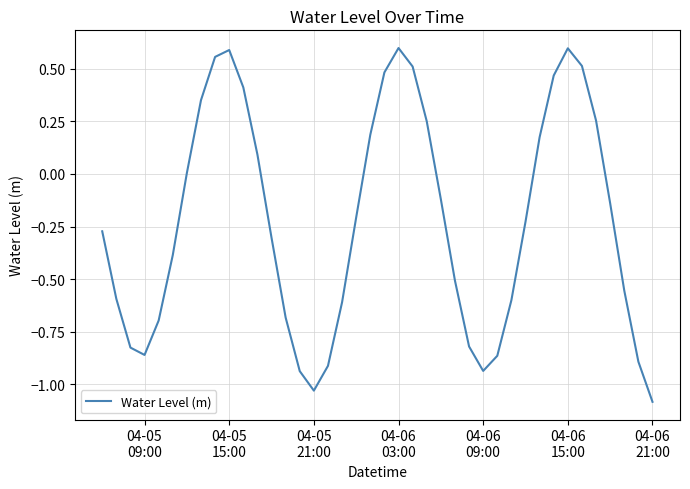

What is the difference between the maximum and minimum values?

1.7